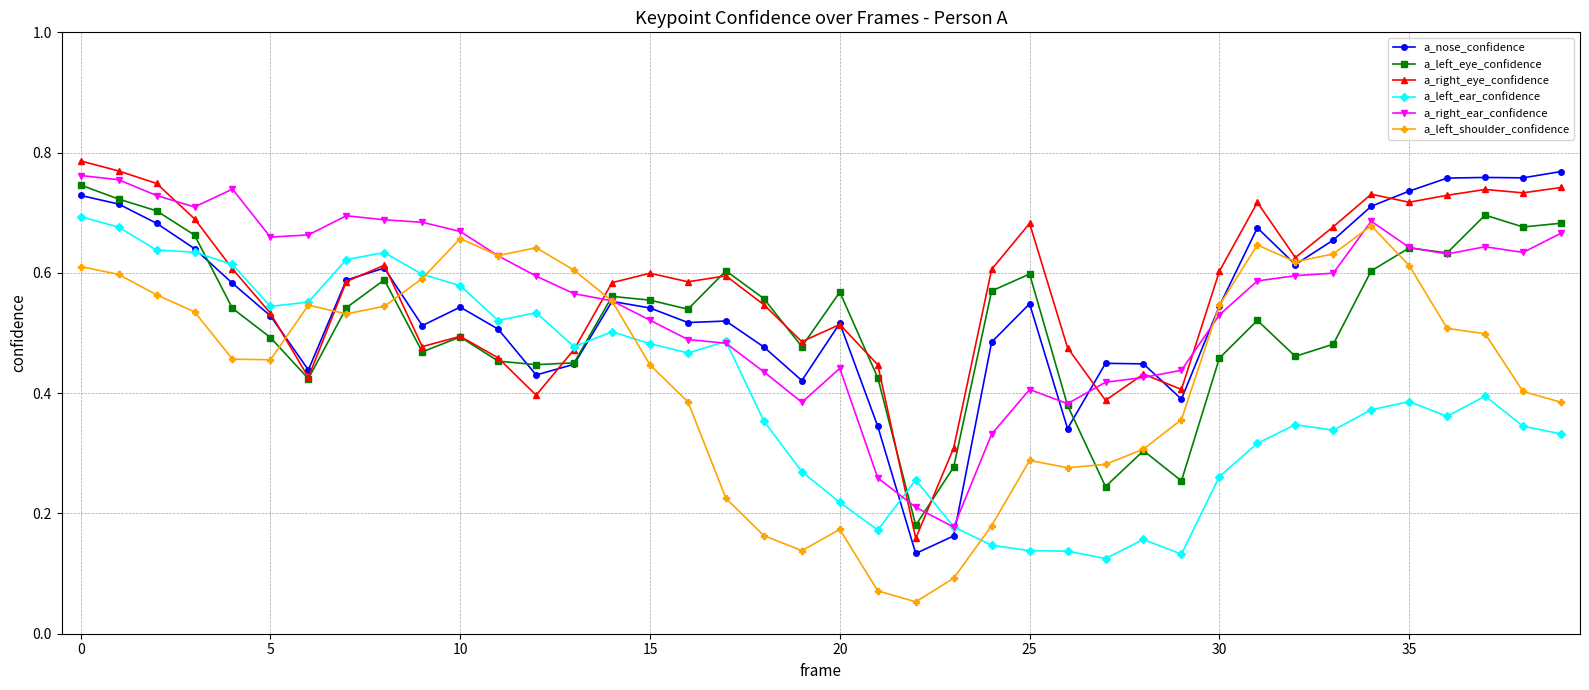

Does the chart have visible grid lines?

Yes